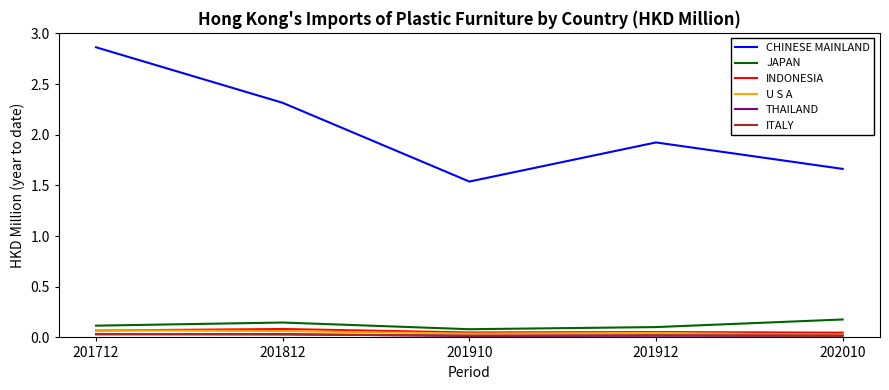

At which category does INDONESIA reach its first local peak?

201812